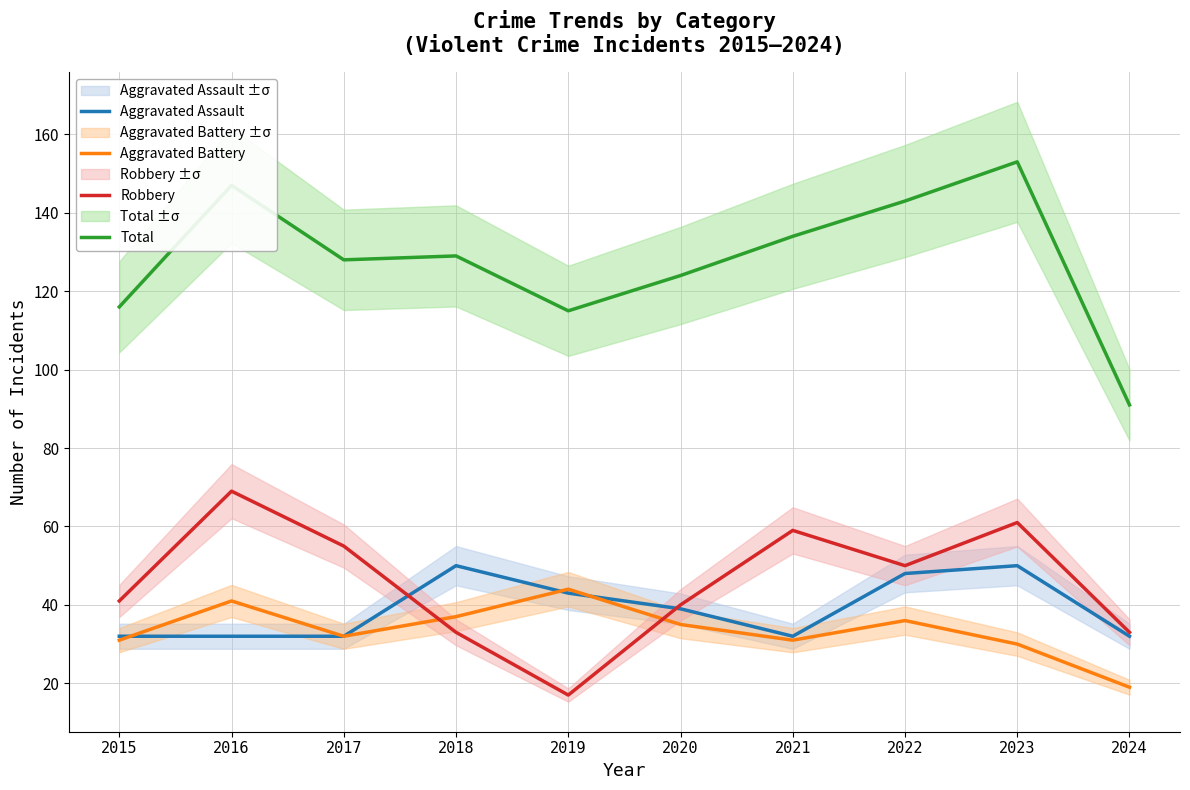

What is the lowest value of the Aggravated Battery series?

19